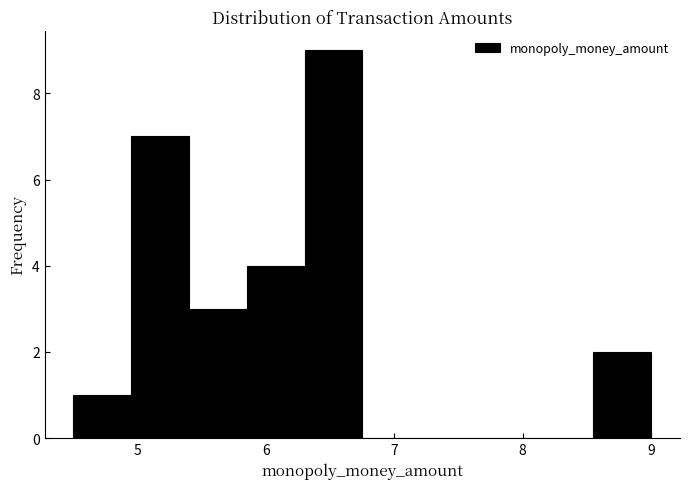

Reading left to right, transcribe this chart: for each bar, give the range it covers on the x-axis and its height. Neither the bar edges nor the heights are printed on the chart, so give them approximately, as read against the axes.

4.50 to 4.95: 1
4.95 to 5.40: 7
5.40 to 5.85: 3
5.85 to 6.30: 4
6.30 to 6.75: 9
6.75 to 7.20: 0
7.20 to 7.65: 0
7.65 to 8.10: 0
8.10 to 8.55: 0
8.55 to 9.00: 2